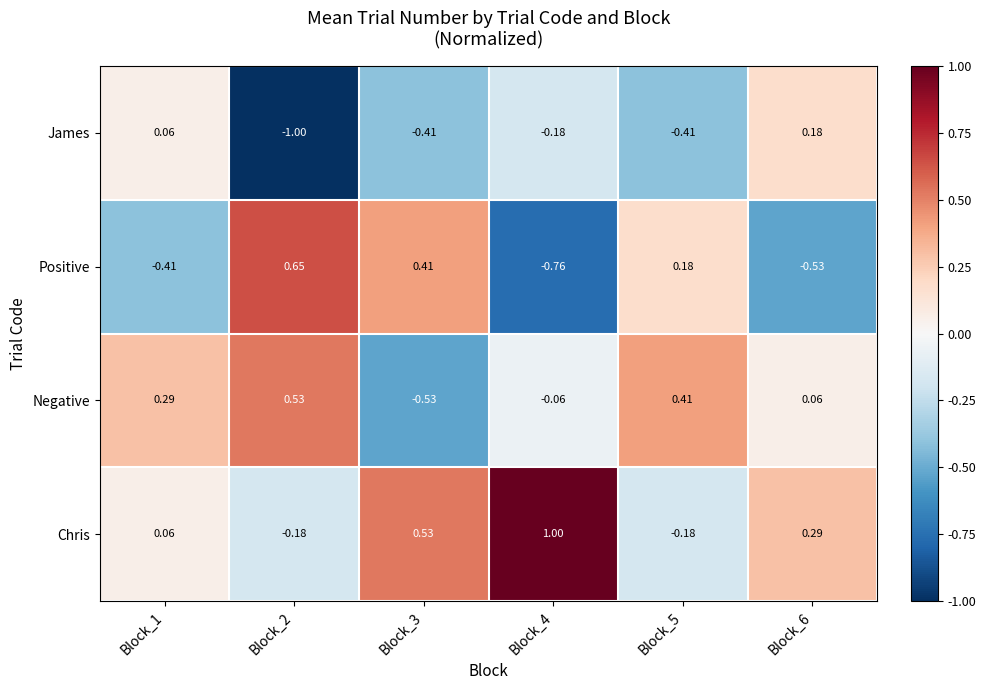

At how many categories does at least one series exceed 0?

6